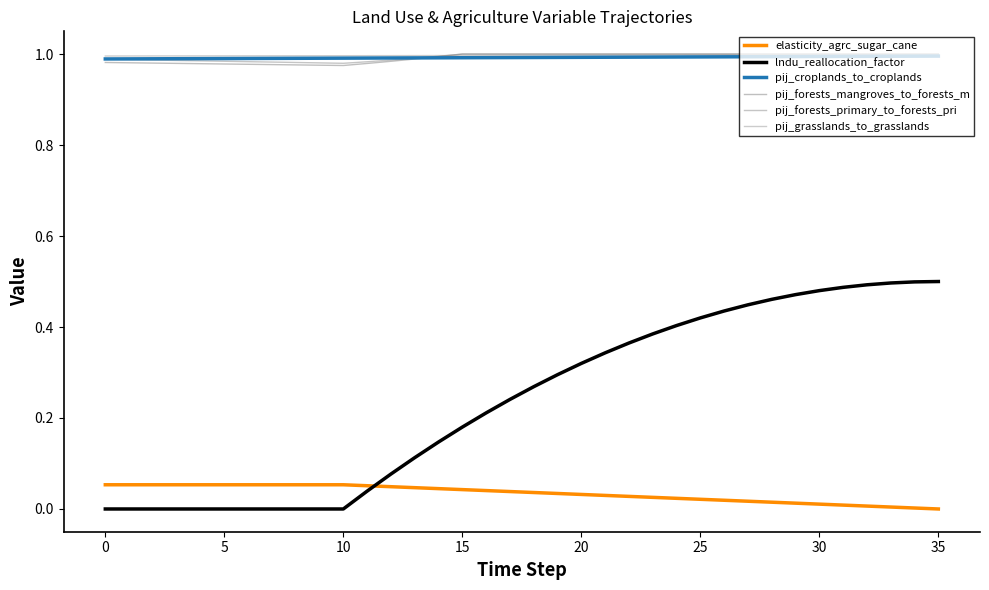

How many lines are shown in the chart?

6